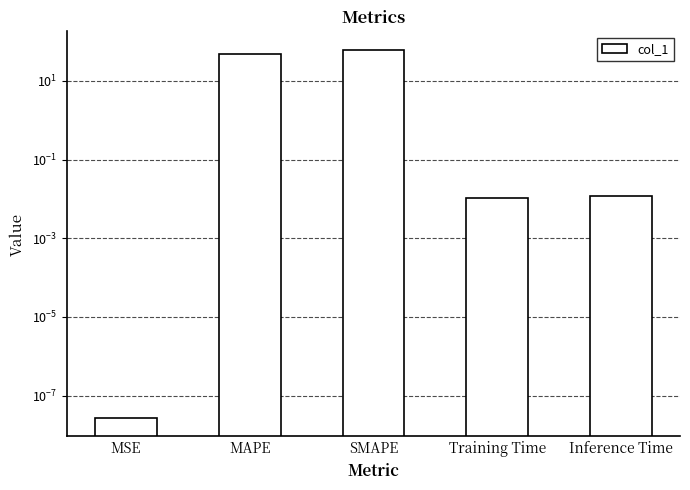

At which label is the value closest to 30?

MAPE